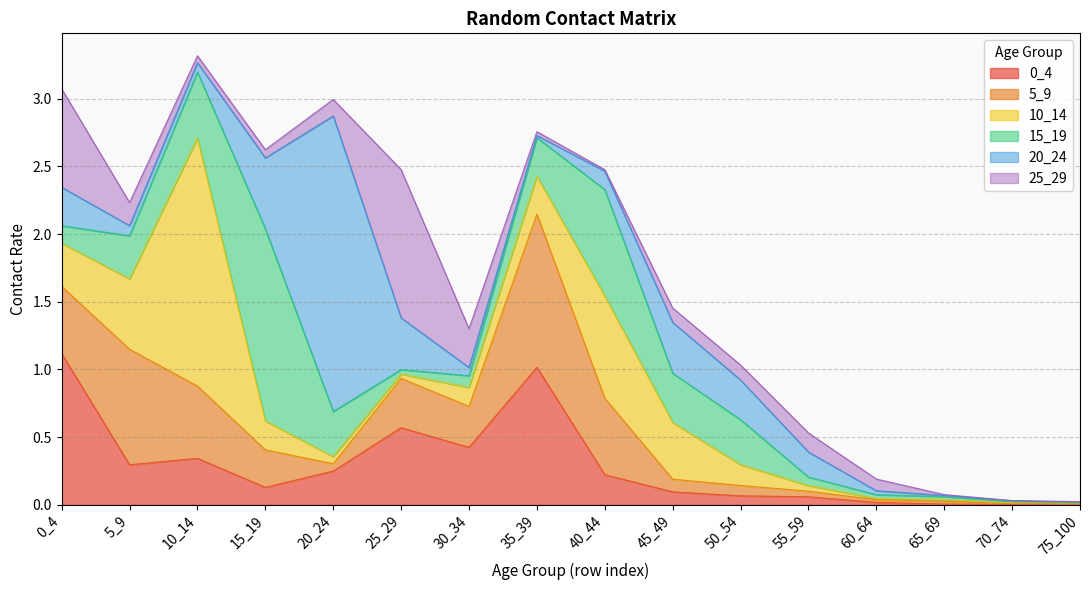

Between 15_19 and 75_100, which is larger?

15_19